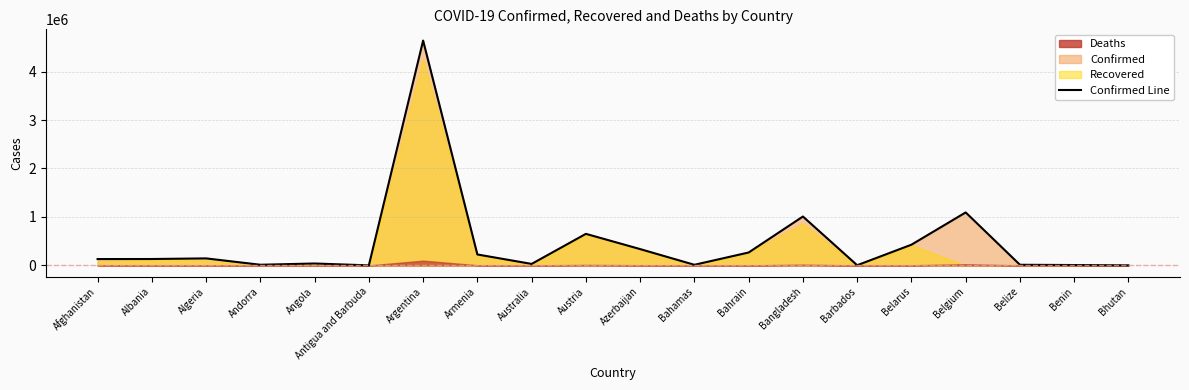

What is the value of the 7th point from the left?

4639098